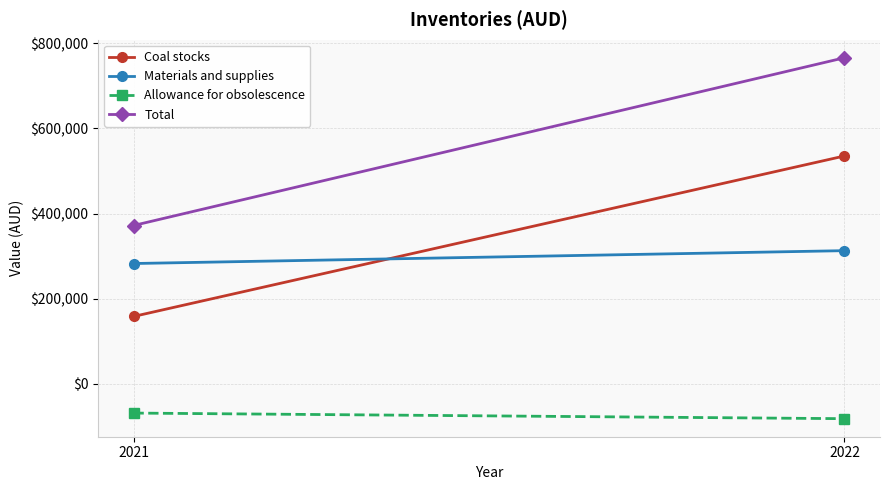

List the labels in order of Materials and supplies value, smallest first.

2021, 2022